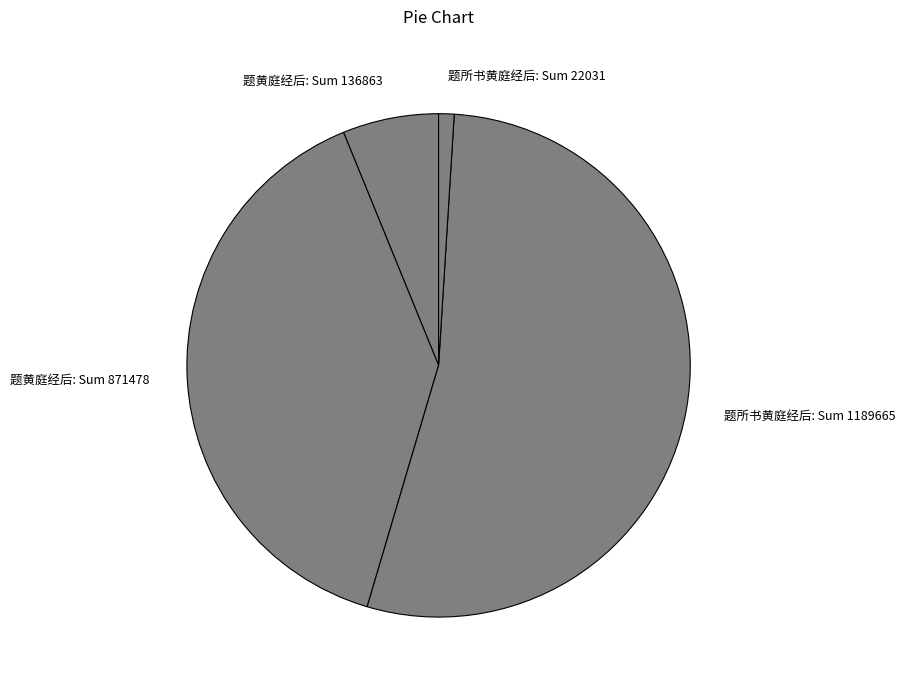

Which slice is the smallest?

题所书黄庭经后: Sum 22031